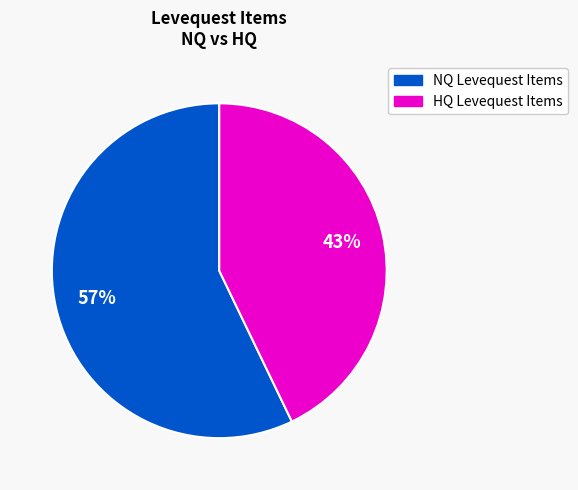

To the nearest percent, what is the difference between the largest and smallest slice percentages?

14%